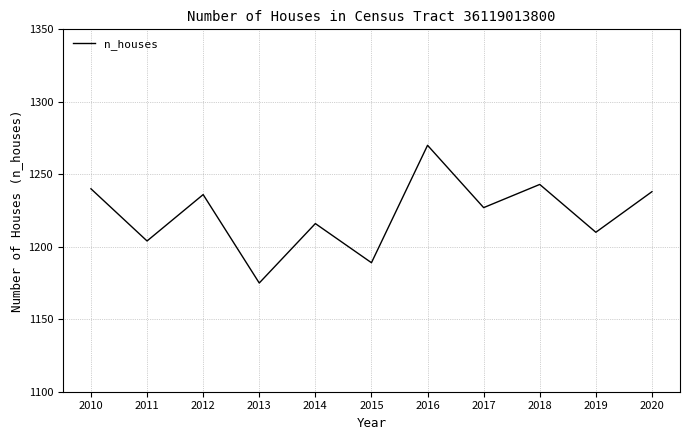

How many interior local valleys (lower than both neighbors) does the data have?

5